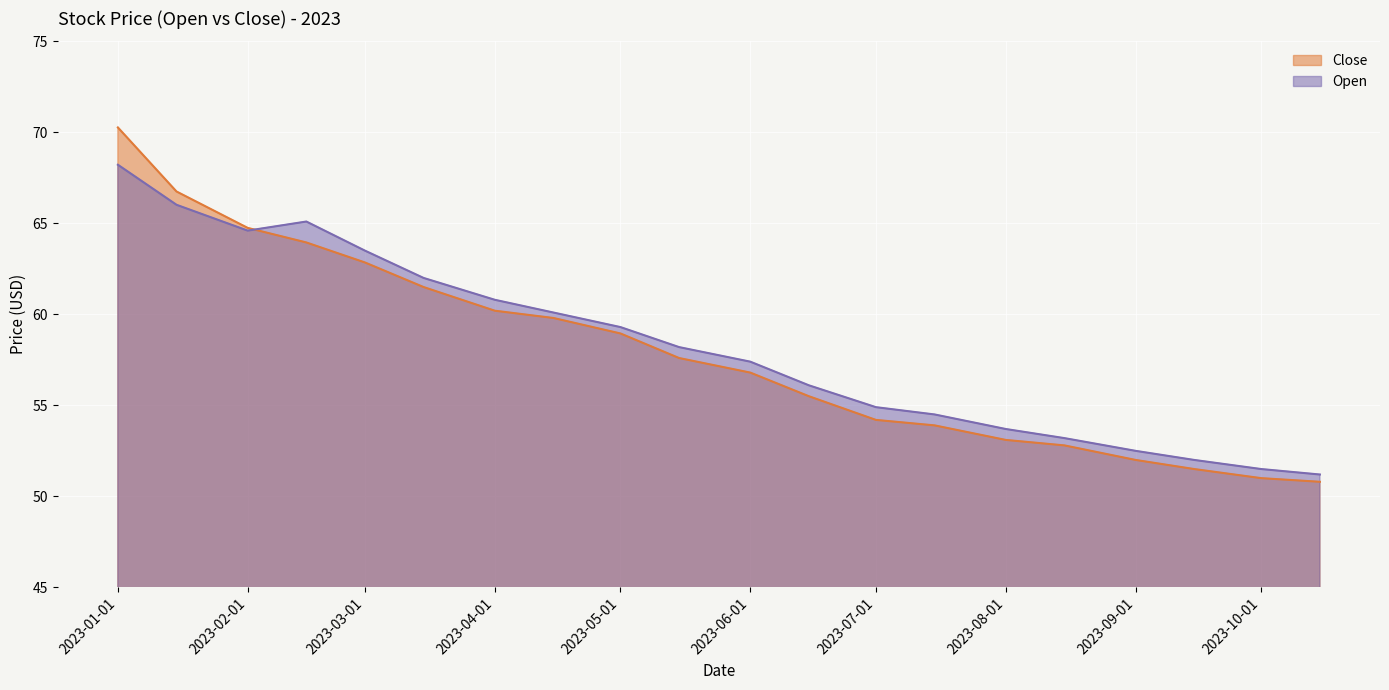

Where do Open and Close first cross each other?

2023-02-01 and 2023-02-15